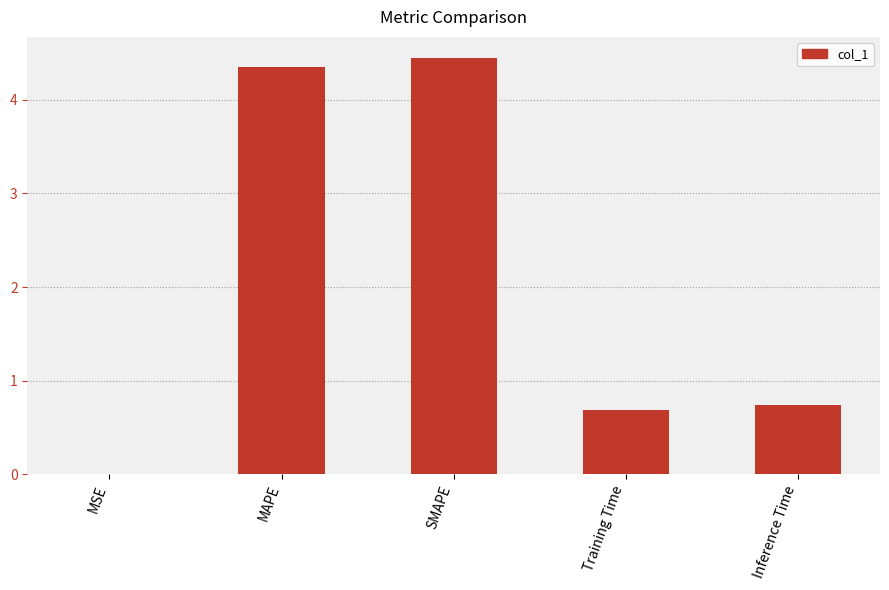

What is the sum of all values?

10.2